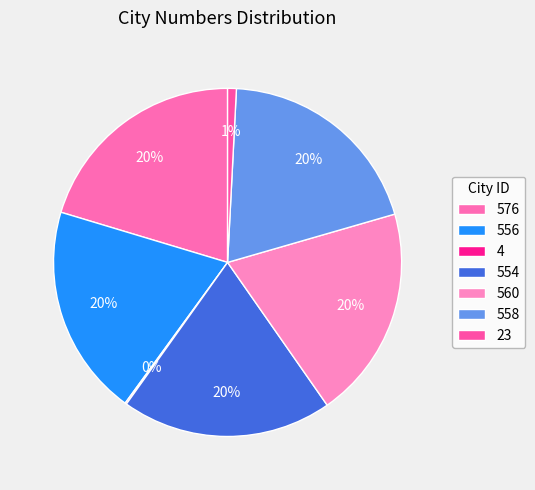

What portion of the pie excludes 4?

99.9%